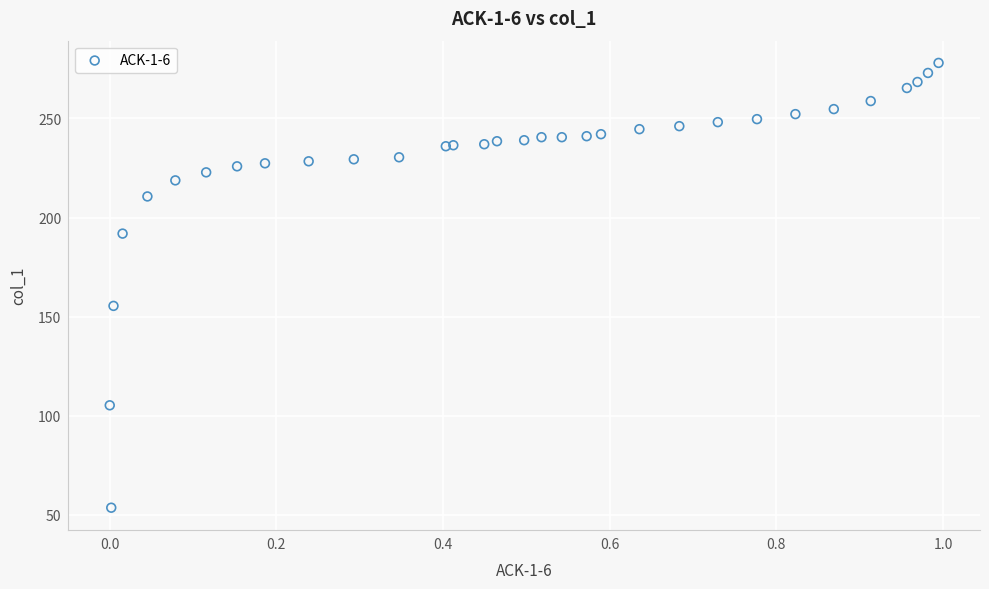

What Y value in the scatter plot is closest to 165?

155.4